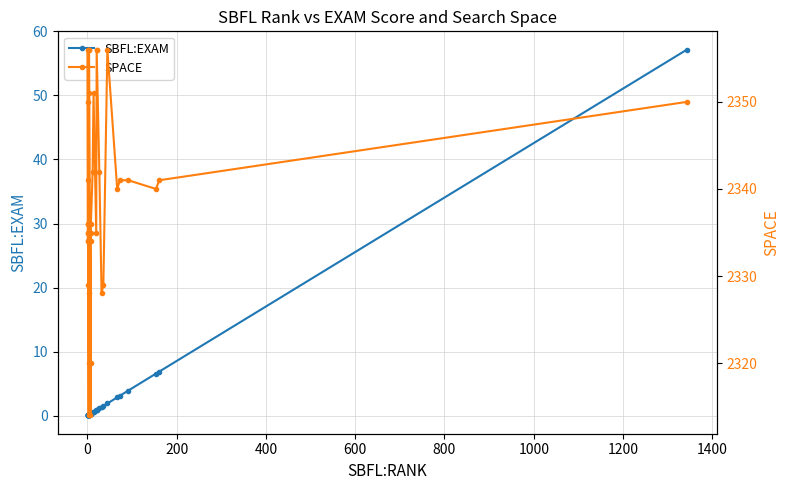

What is the sum of all SBFL:EXAM values?

94.3